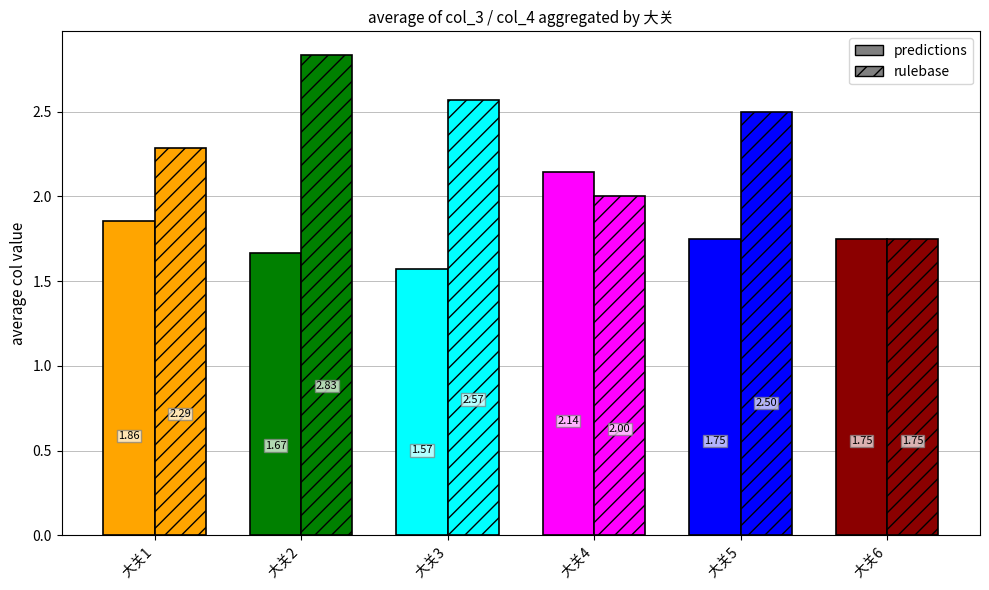

What is the difference between the maximum and minimum values in the predictions series?

0.6